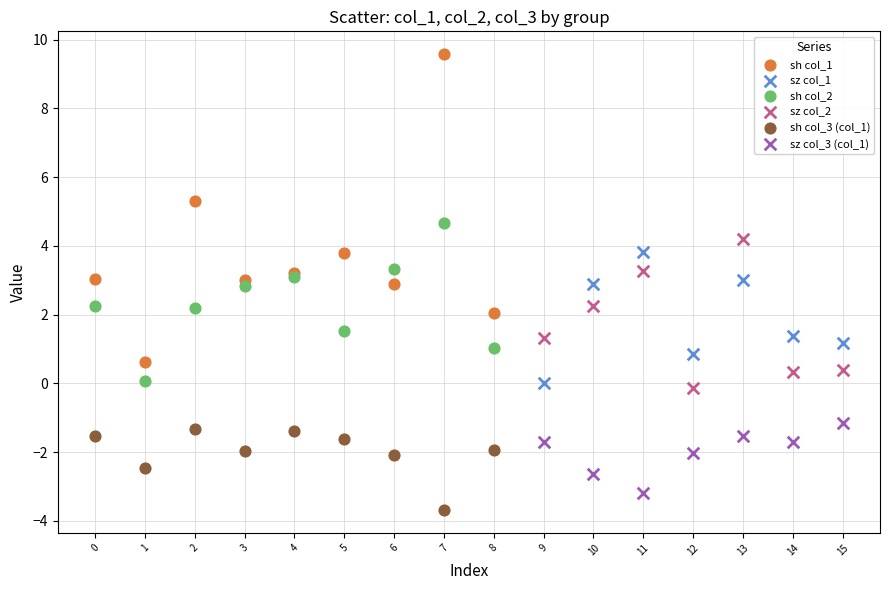

Which series reaches the maximum Y coordinate?

sh col_1